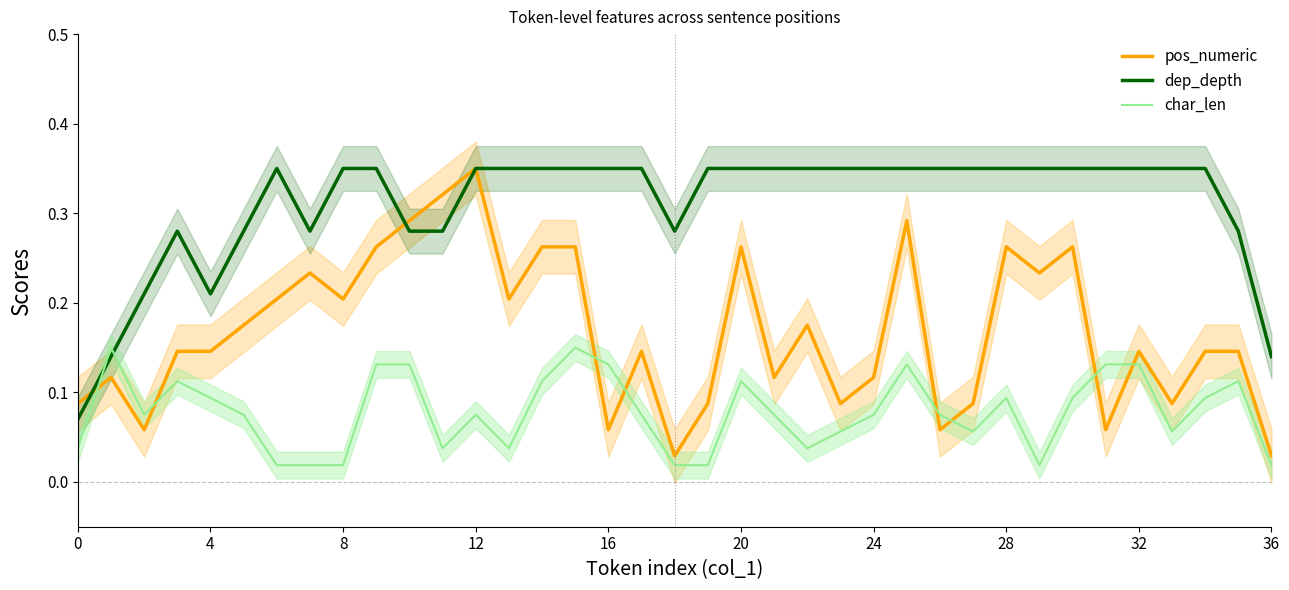

What is the value of the dep_depth point at the 16th from the left?

0.3